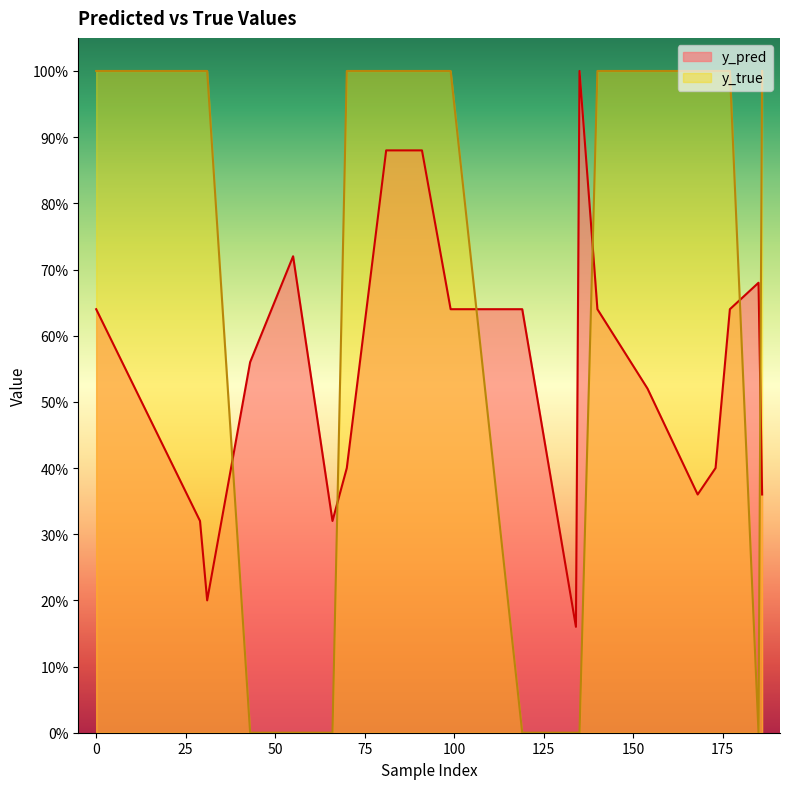

Rank the series at 99 from lowest to highest value.

y_pred, y_true